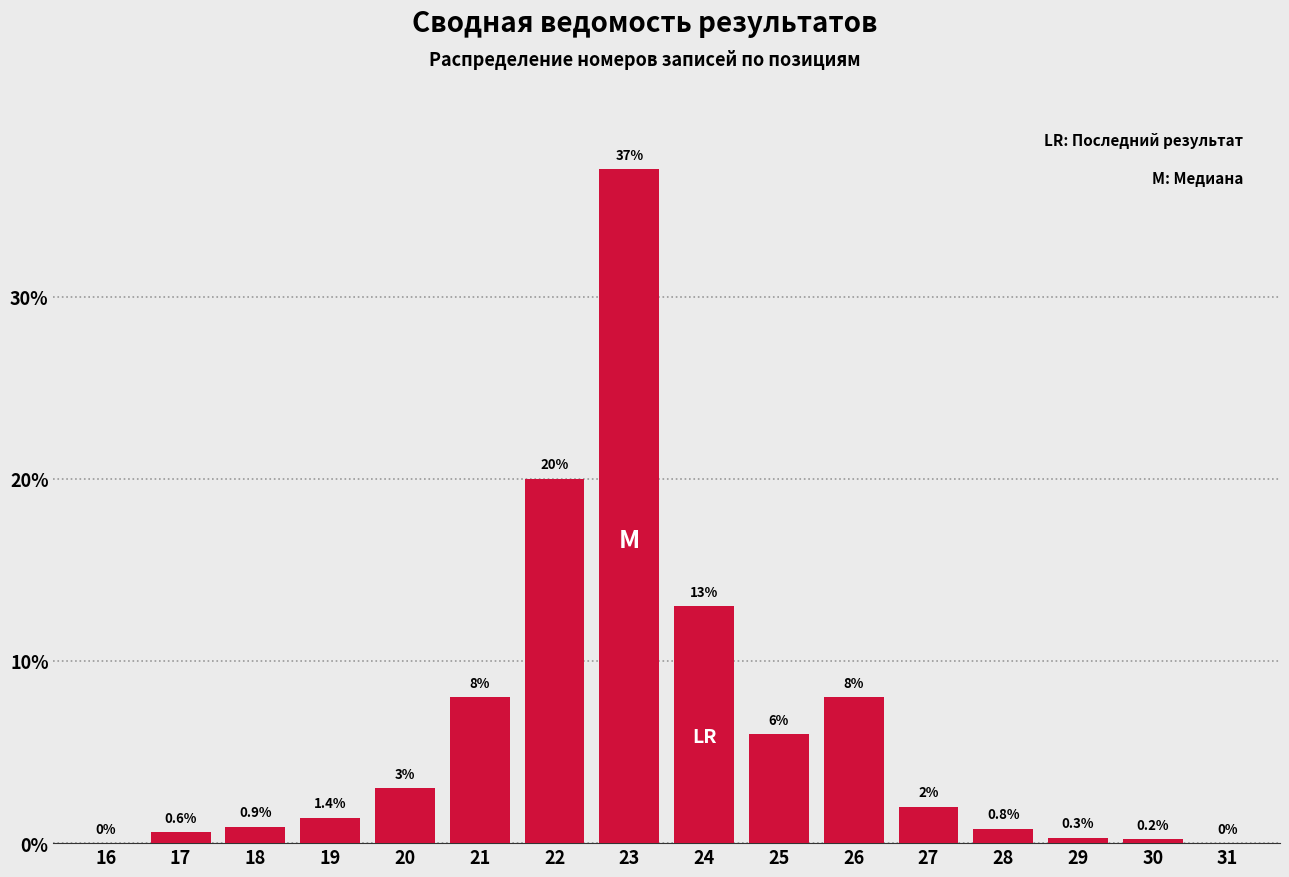

Reading right to left, list all the values displayed in this chart.

31=0.0	30=0.2	29=0.3	28=0.8	27=2.0	26=8.0	25=6.0	24=13.0	23=37.0	22=20.0	21=8.0	20=3.0	19=1.4	18=0.9	17=0.6	16=0.0